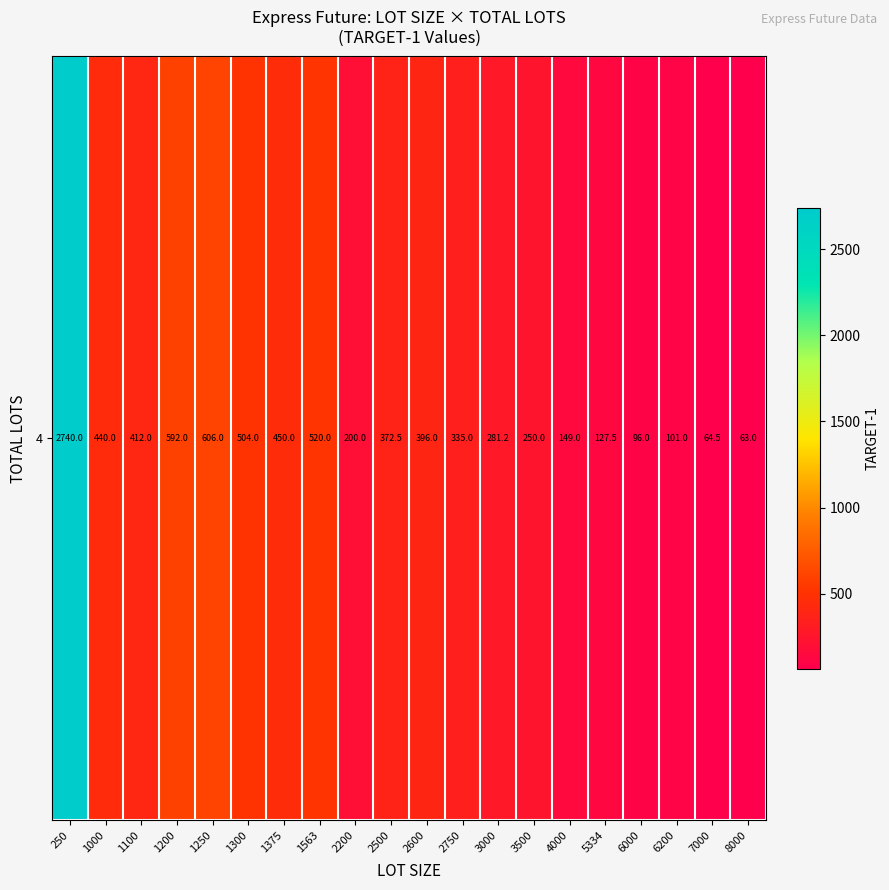

What is the difference between the values at 1100 and 250?

2328.0